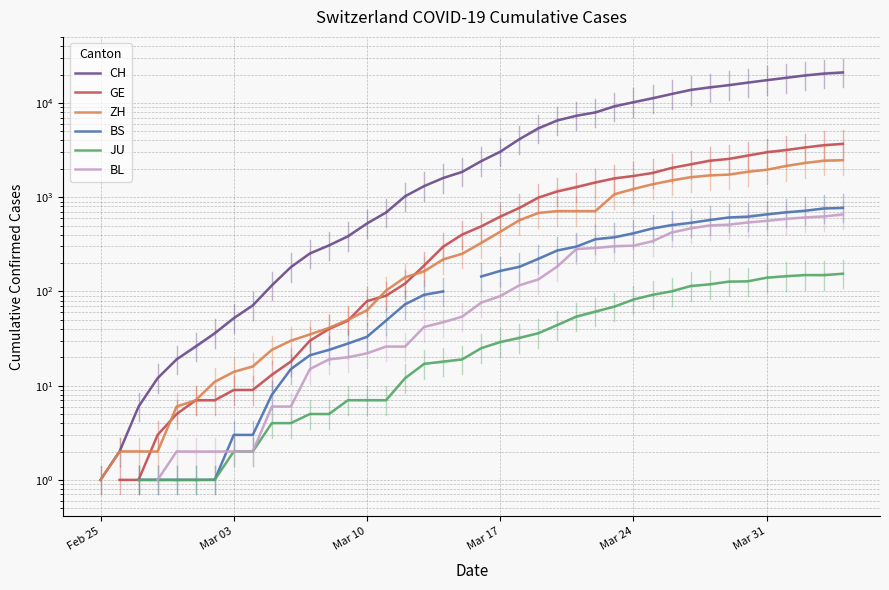

Which has a higher value, 25 or 14?

25